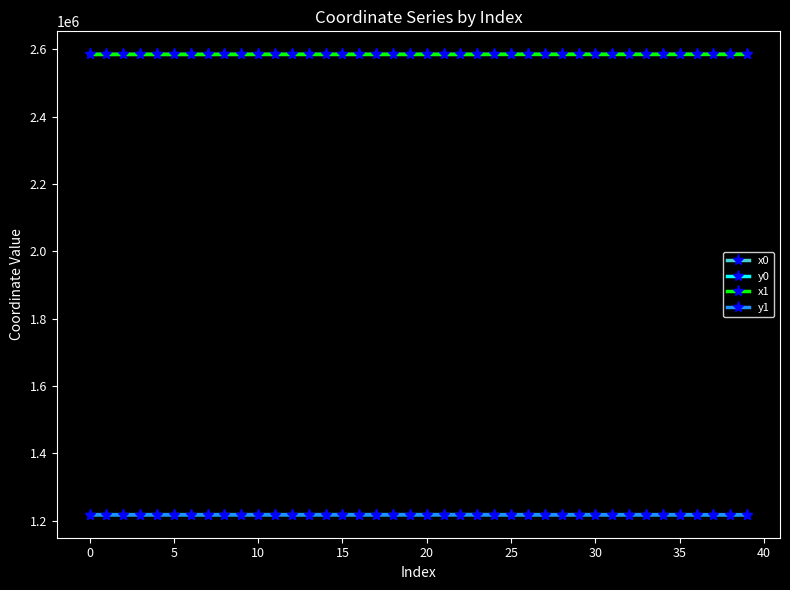

What is the average value of the y0 series?

1218306.3